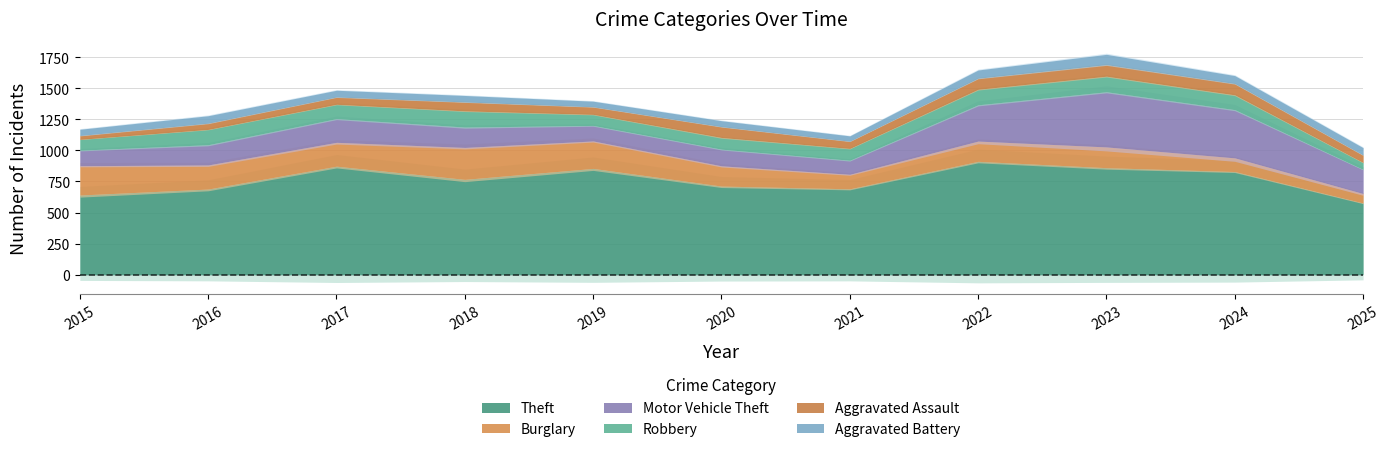

Which series has the largest range (max minus min)?

Theft